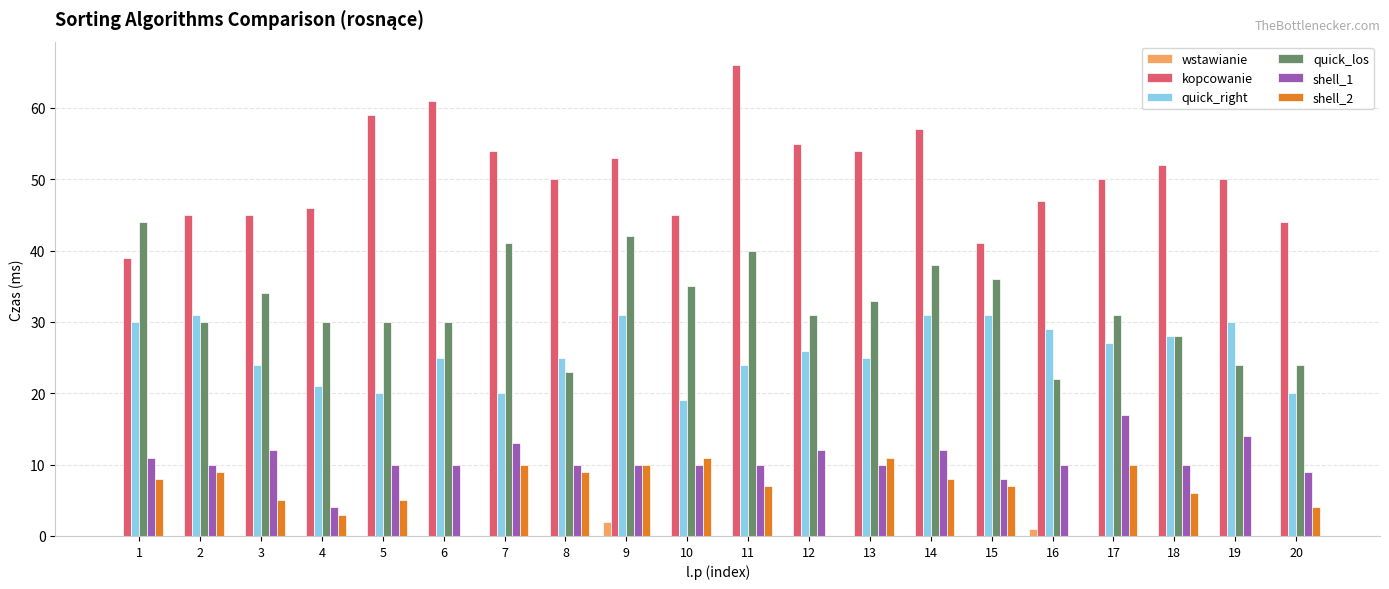

Does the chart contain stacked bars?

No